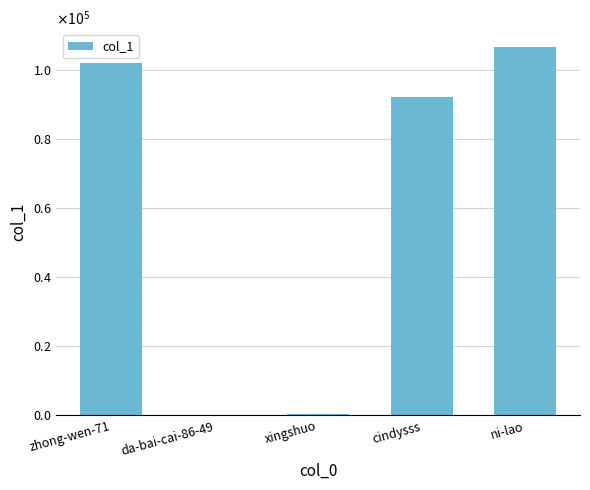

The chart shows a value of 128634 at cindysss. True or false?

False